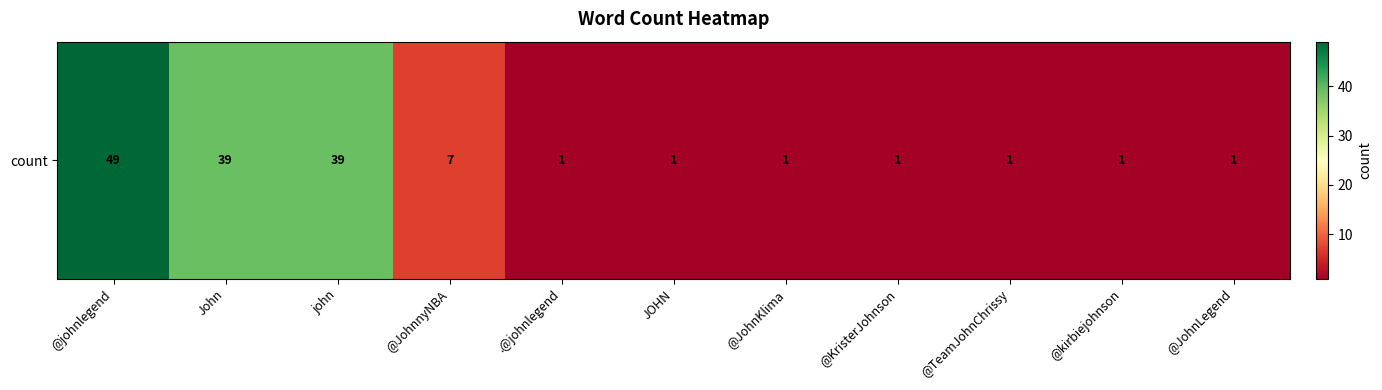

The chart shows a value of 1 at @JohnKlima. True or false?

True